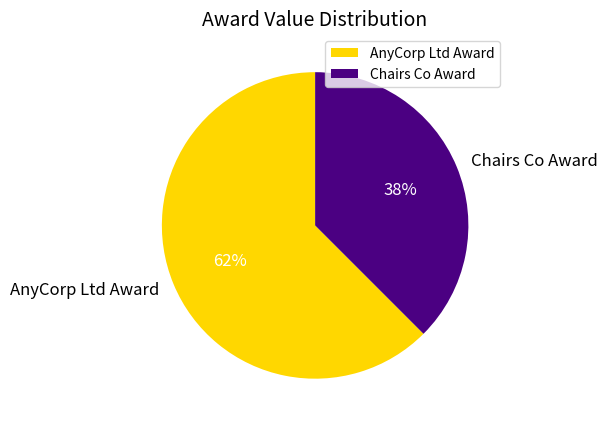

True or false: AnyCorp Ltd Award accounts for 62% of the total.

True